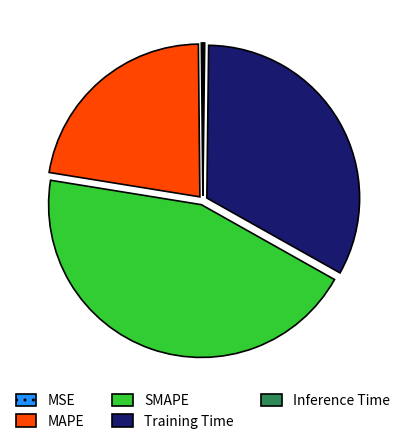

Is it true that SMAPE is 34% of the pie?

False